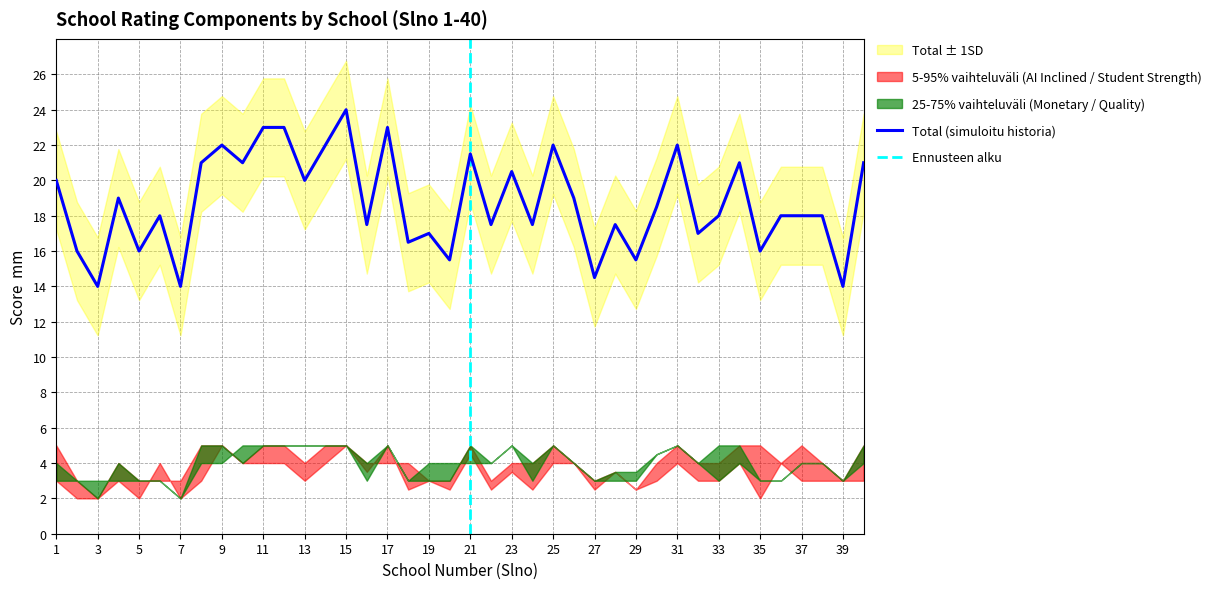

True or false: Qwality of school and Total intersect in this chart.

False